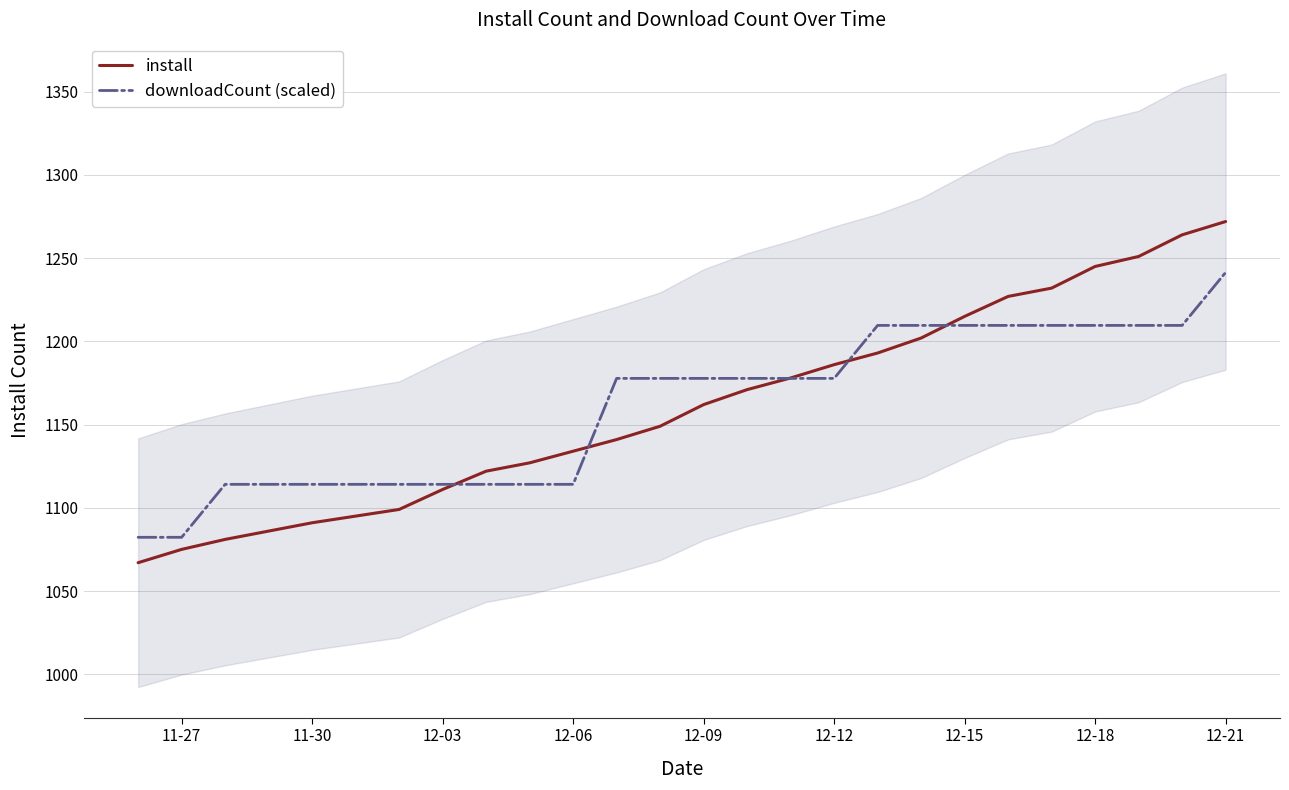

What is the sum of all install values?

30176.0